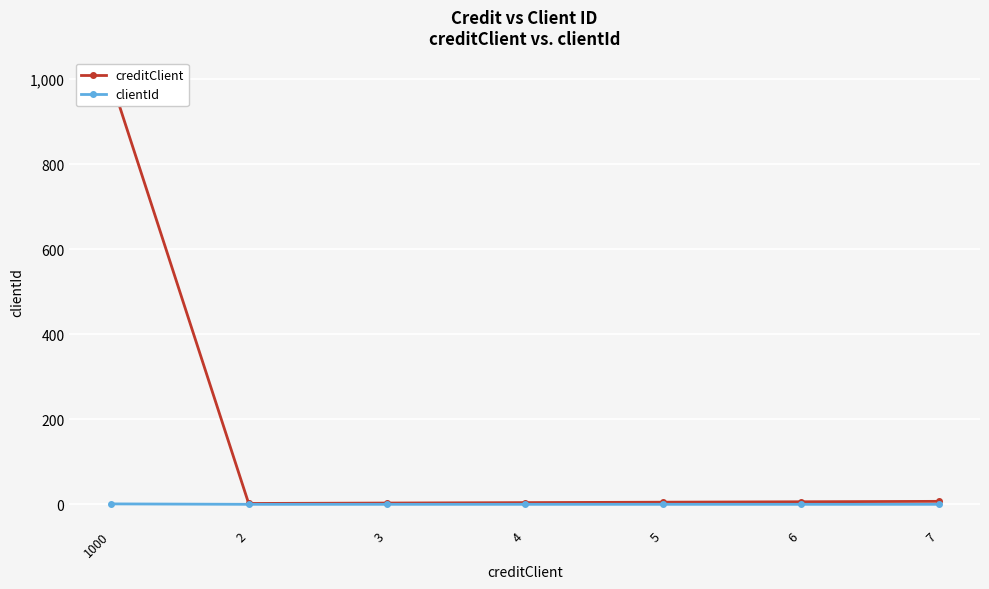

Is this an area chart (filled region under the line)?

No